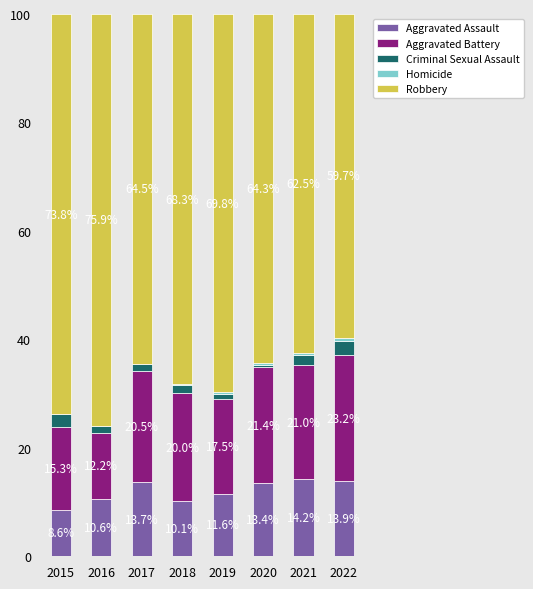

The Aggravated Assault series shows 7.3 at 2017. True or false?

False